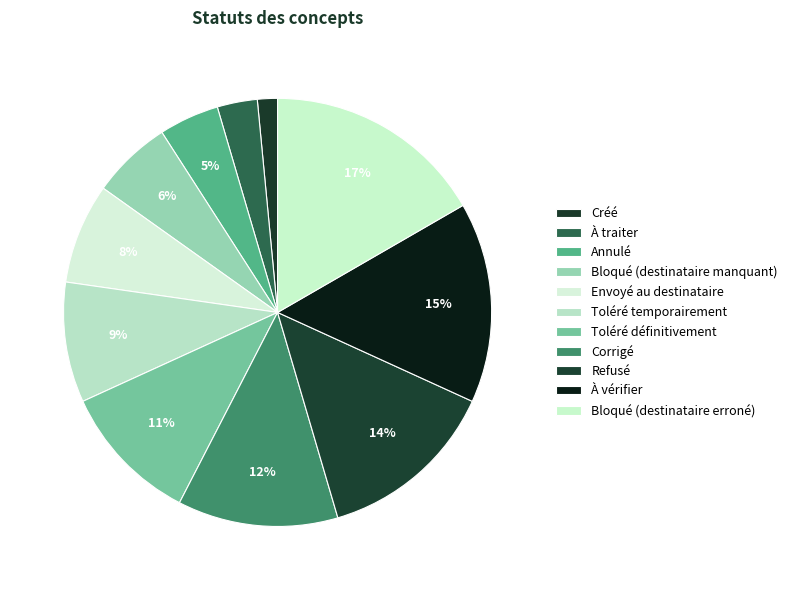

True or false: Envoyé au destinataire accounts for 8% of the total.

True